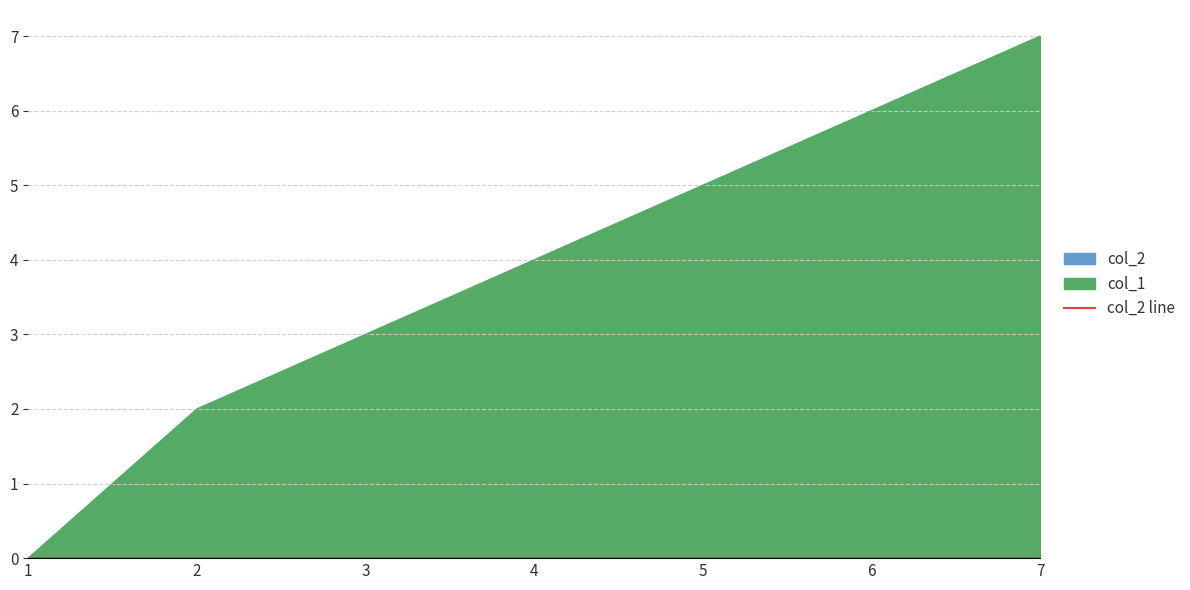

How many lines are shown in the chart?

1